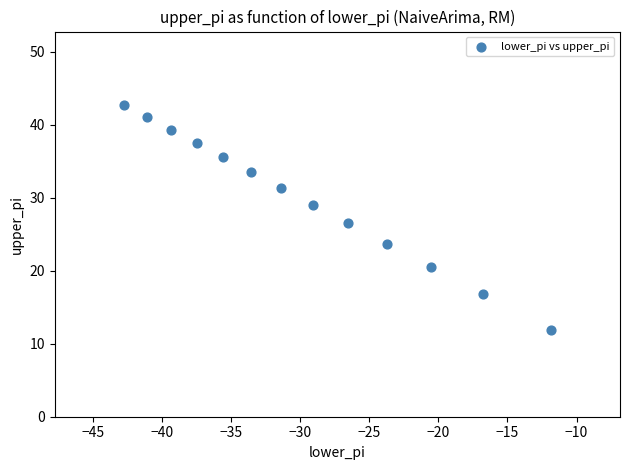

What is the range of Y values (max minus min)?

30.9